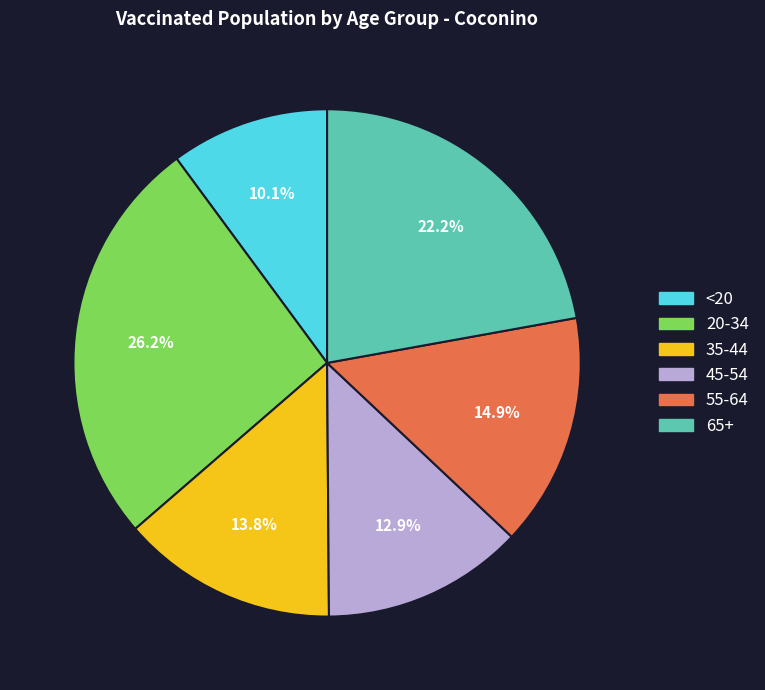

Which category has the biggest portion of the pie?

20-34